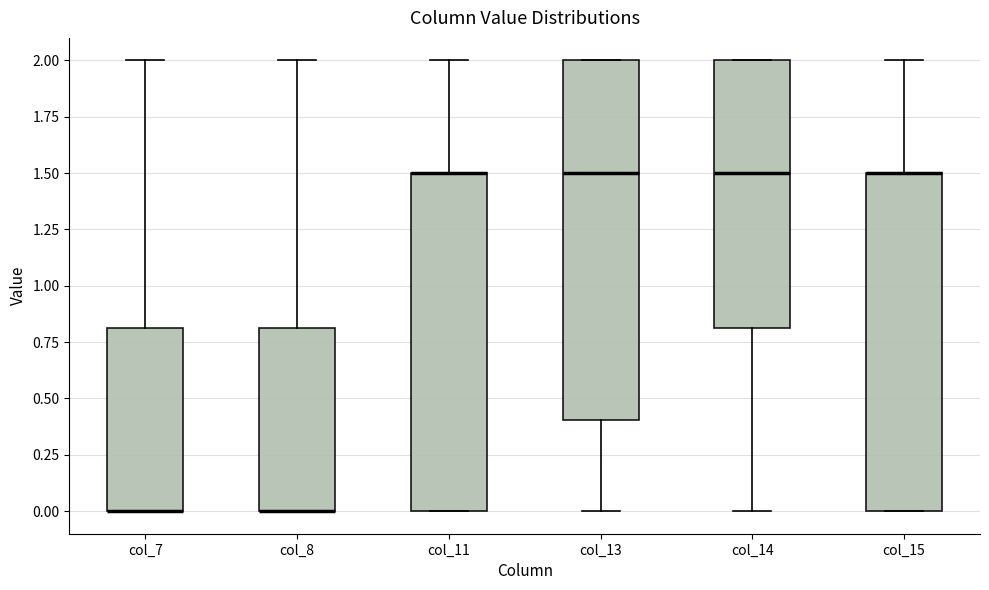

Which box is the tallest, from its lower edge to its upper edge?

col_13